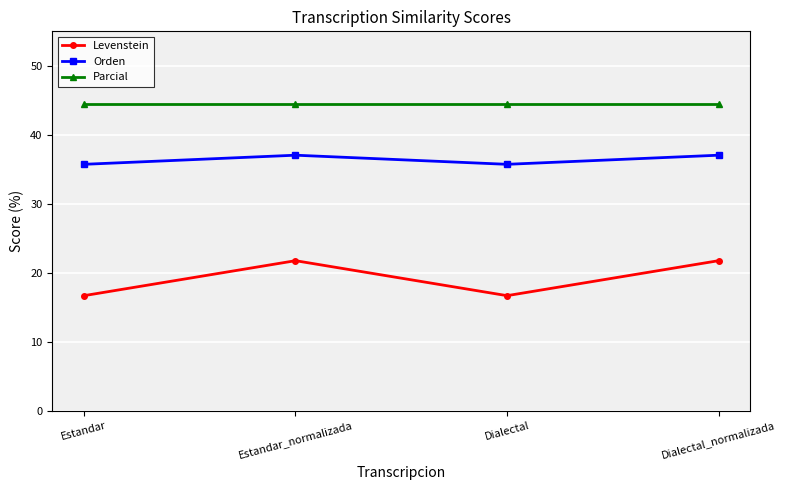

What is the approximate value of Orden at Dialectal?

35.7